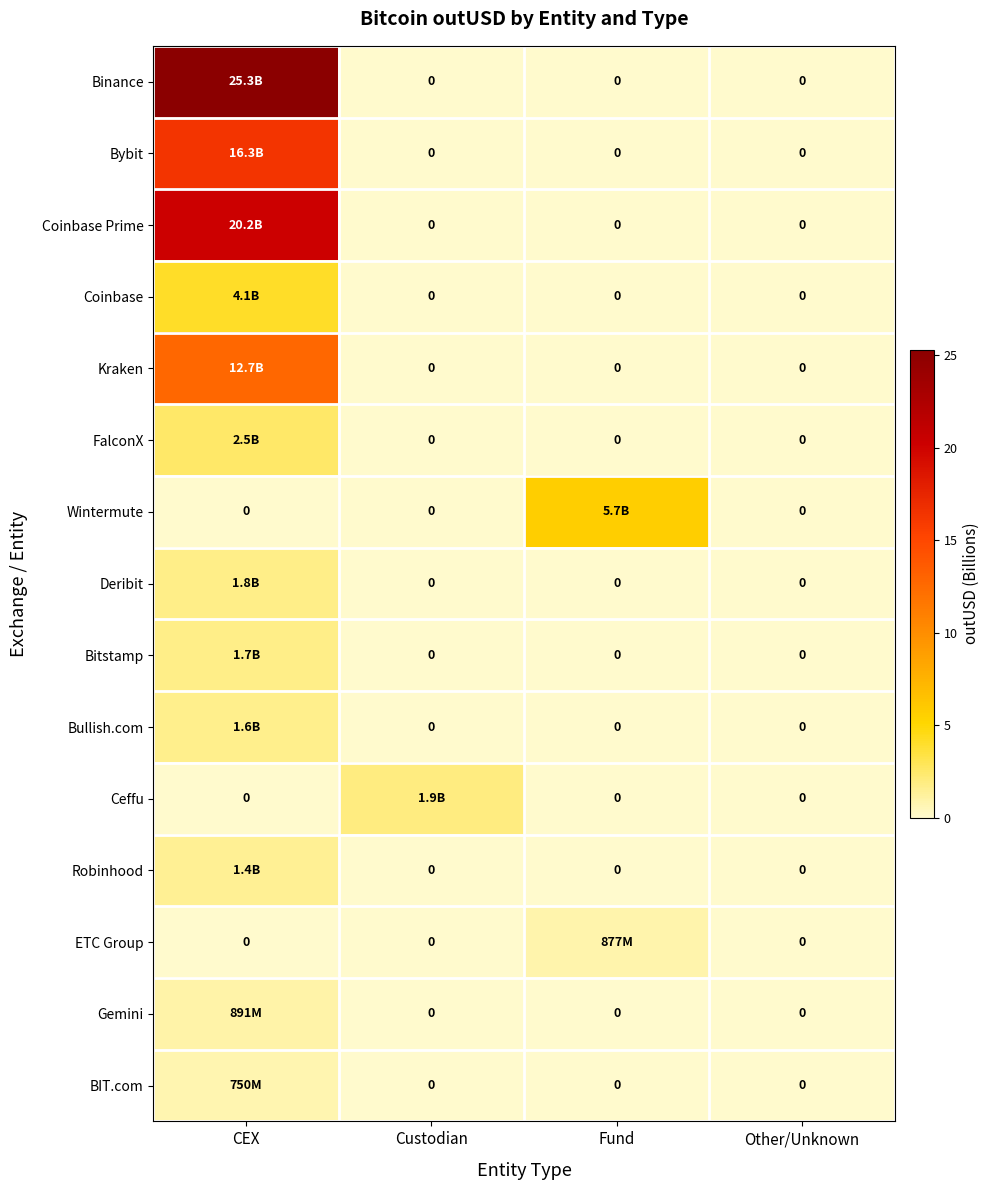

Which has a higher value, Fund or Other/Unknown?

Other/Unknown